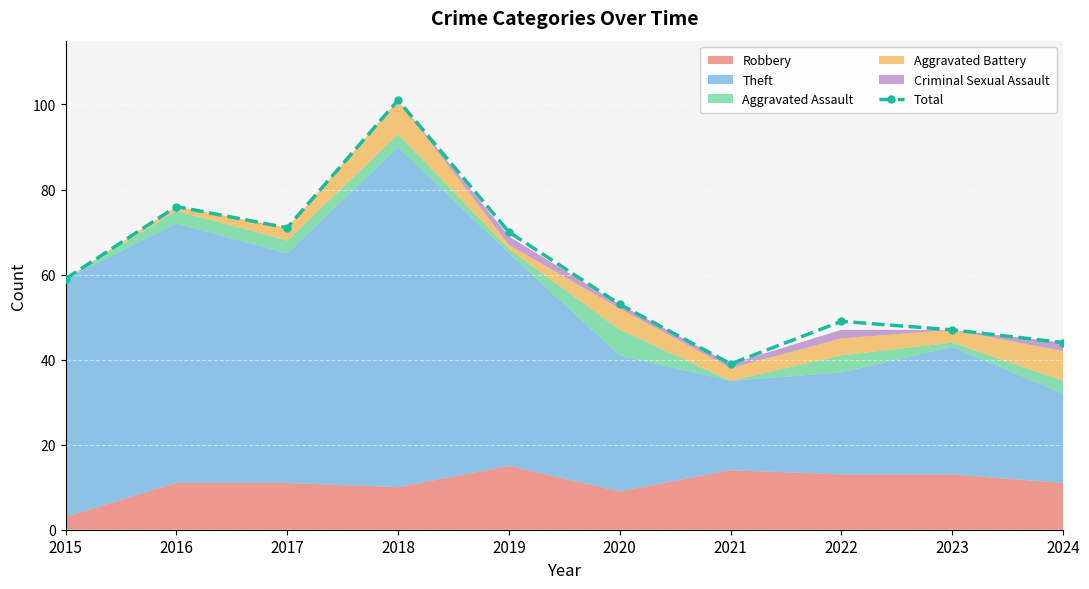

What is the value of the 5th point from the left?

70